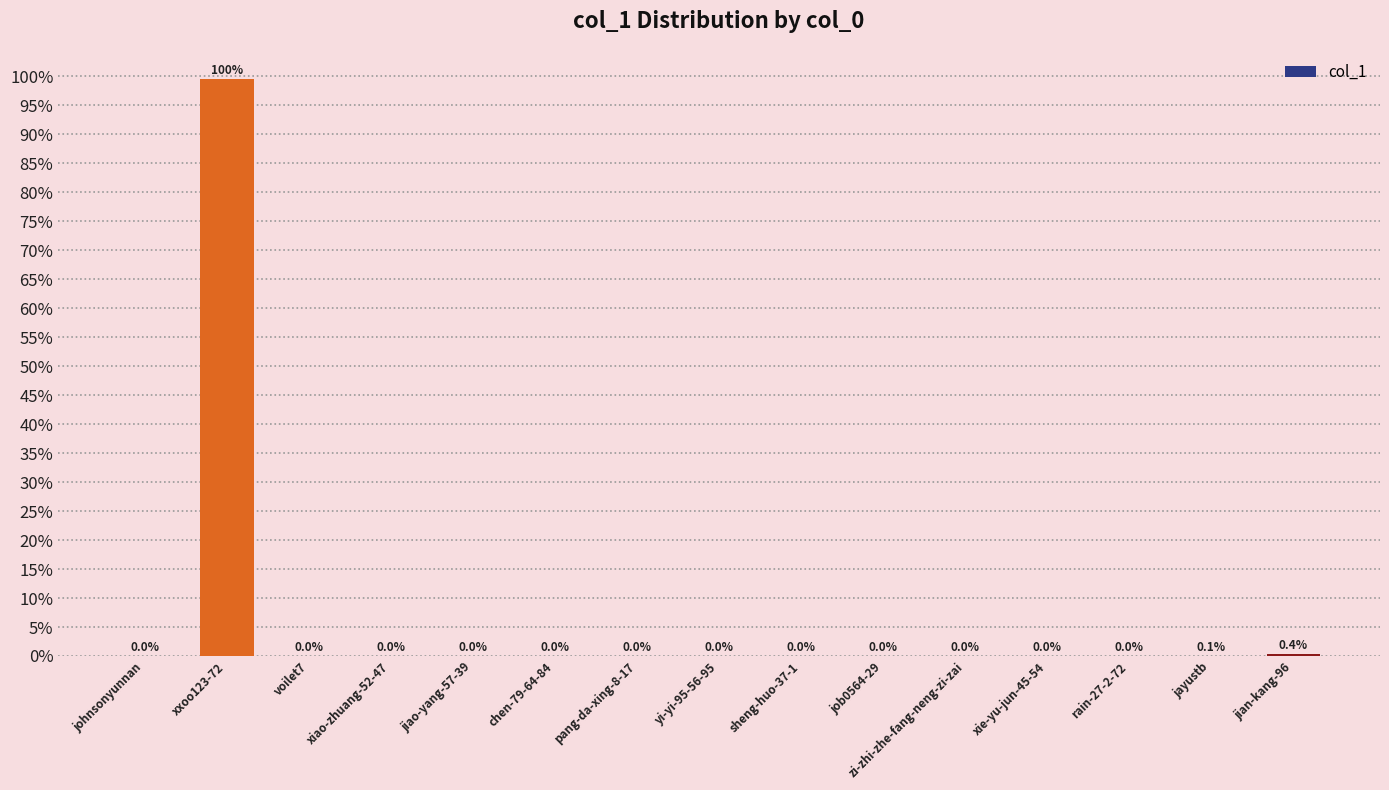

How many positive values are there?

9